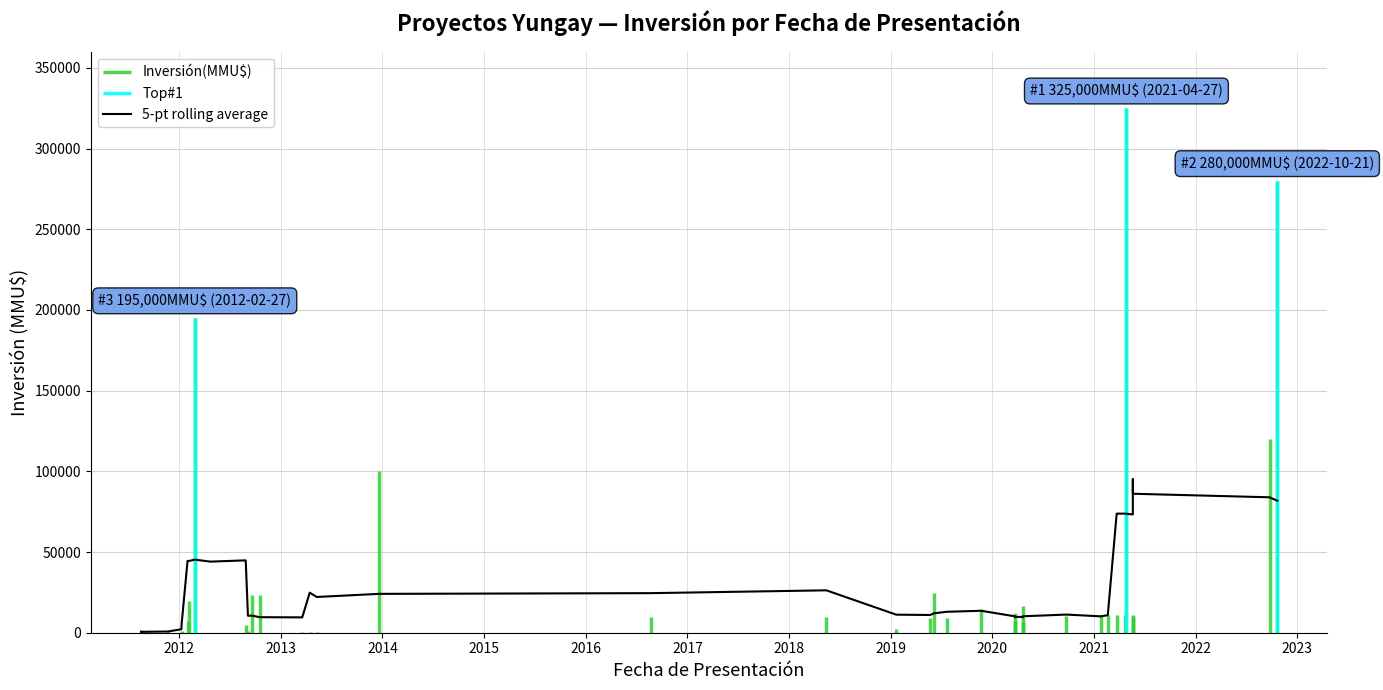

Does the chart have visible grid lines?

Yes